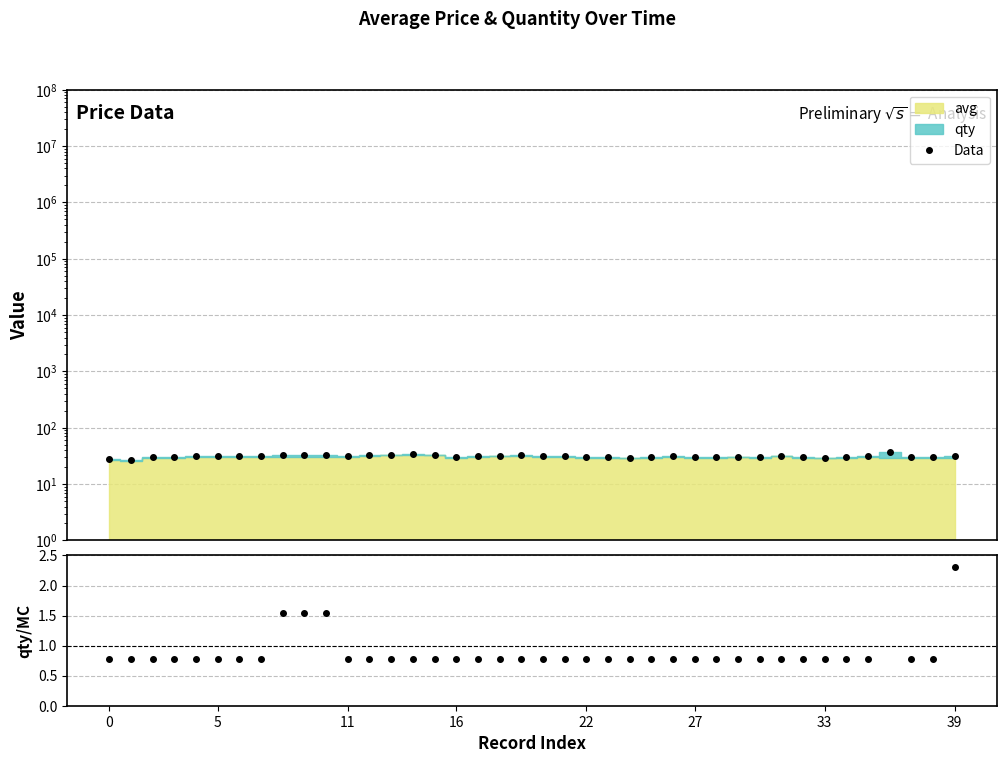

How many lines are shown in the chart?

2